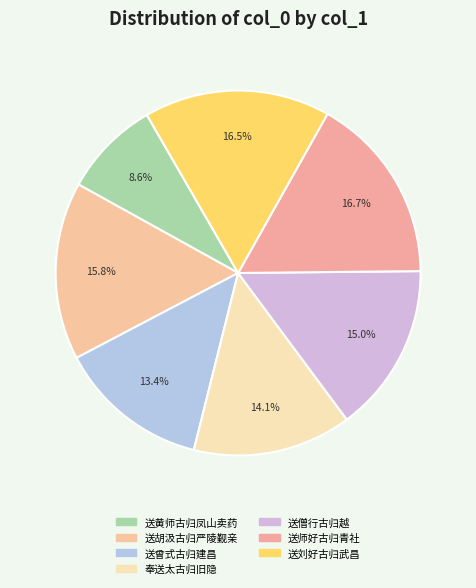

To the nearest percent, what is the combined percentage of 送胡汲古归严陵觐亲 and 送黄师古归凤山卖药?

24%